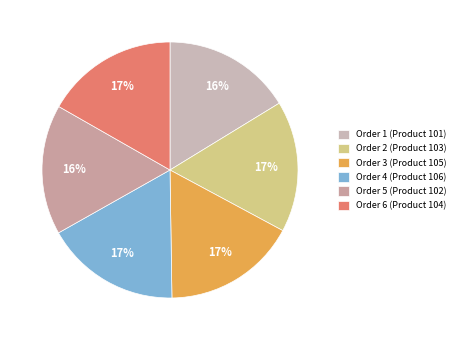

How many segments does this pie chart have?

6